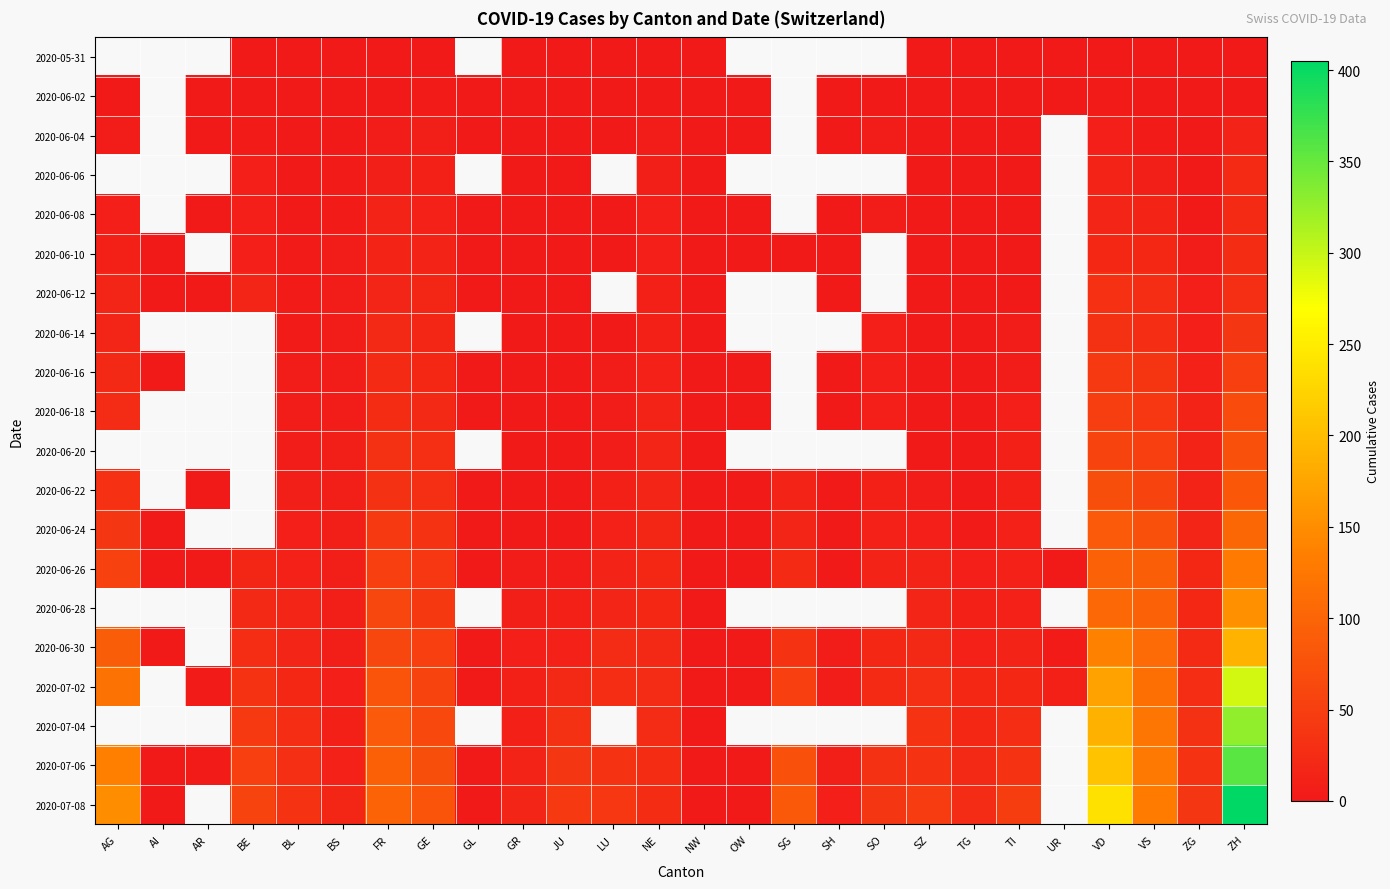

What is the total value across all series at GR?

91.0